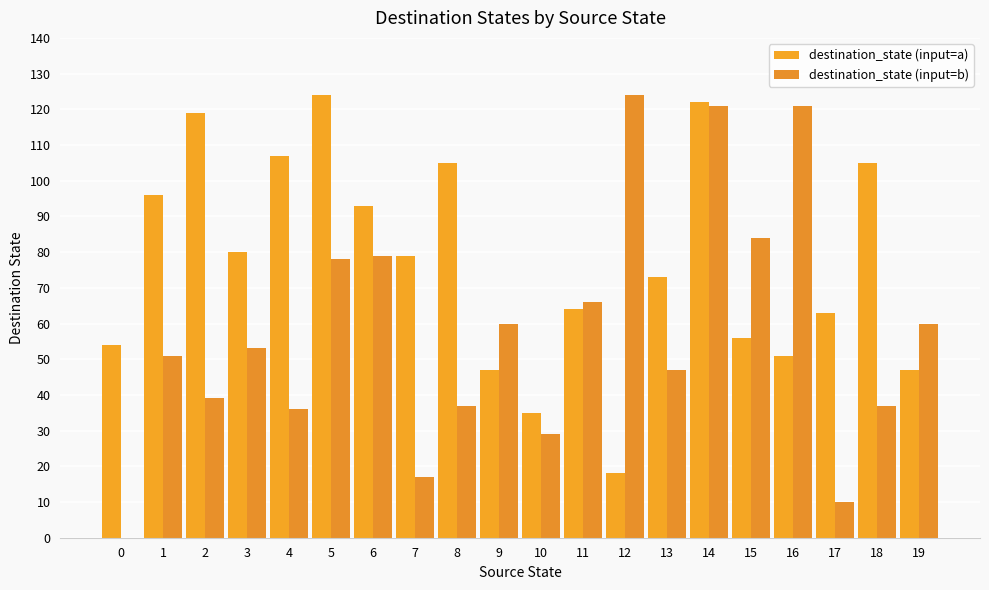

The destination_state (input=a) series shows 26 at 16. True or false?

False